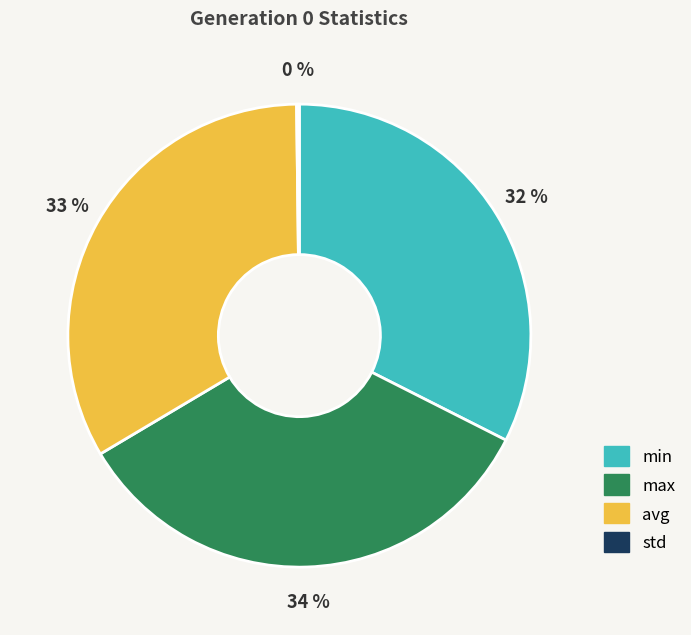

What percentage is the avg slice, to the nearest percent?

33%